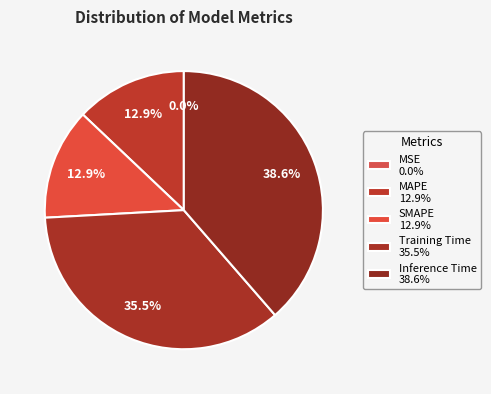

Combined, what portion of the pie is SMAPE and Training Time?

48.5%